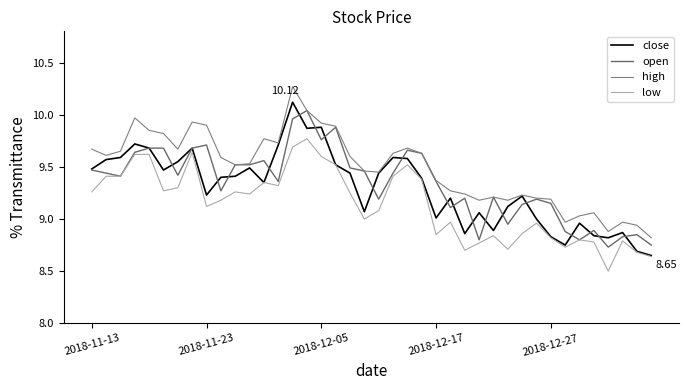

What is the average value of the high series?

9.5